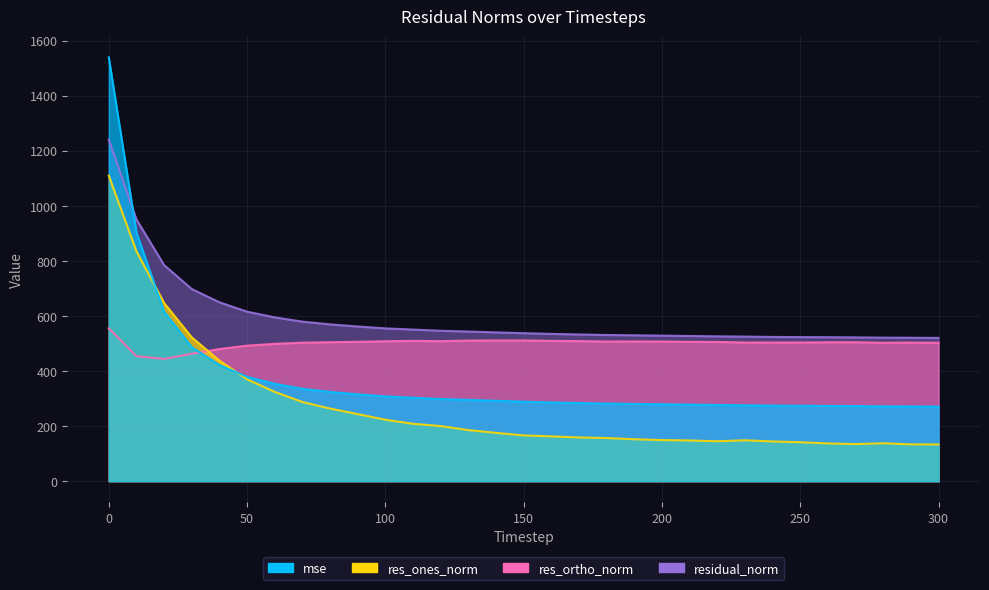

Which series changed the most between 150 and 280?

res_ones_norm